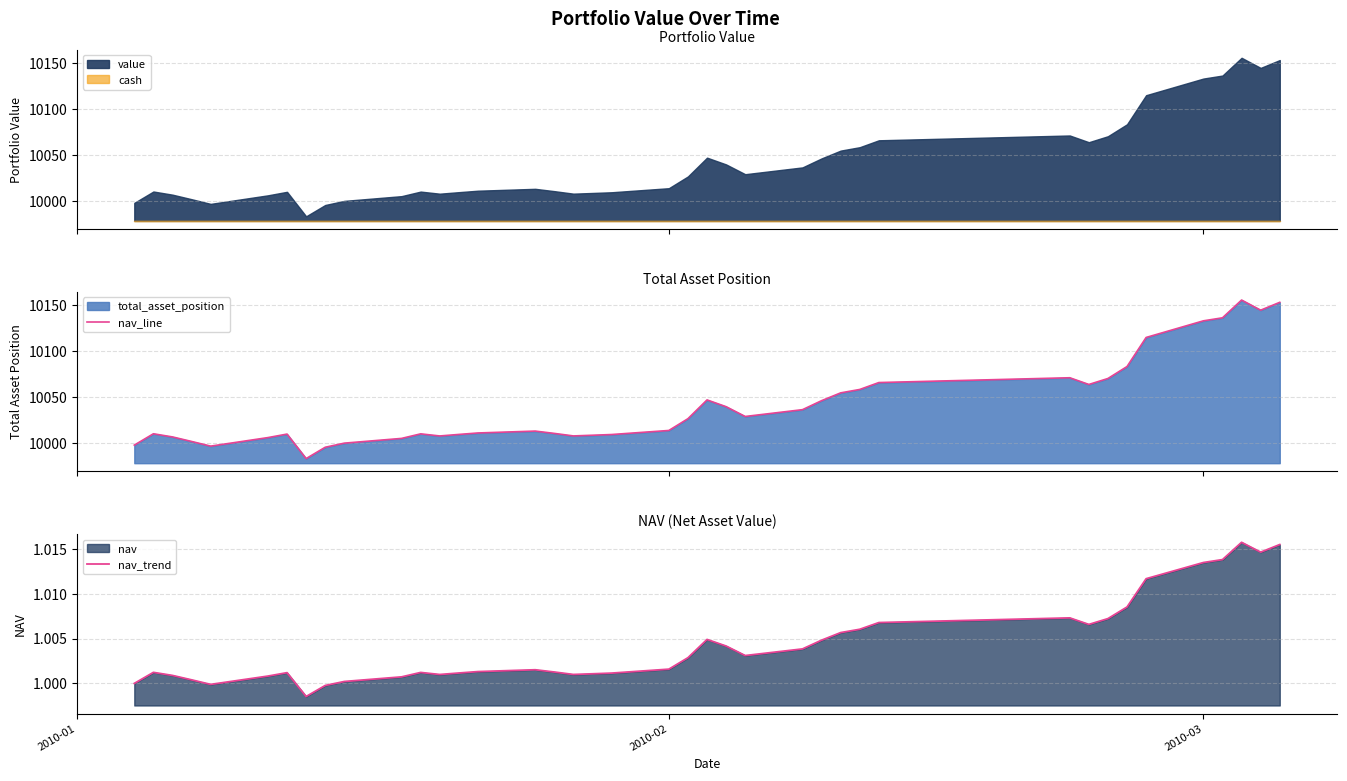

Is it true that nav_line equals 15000.2 at 12?

False